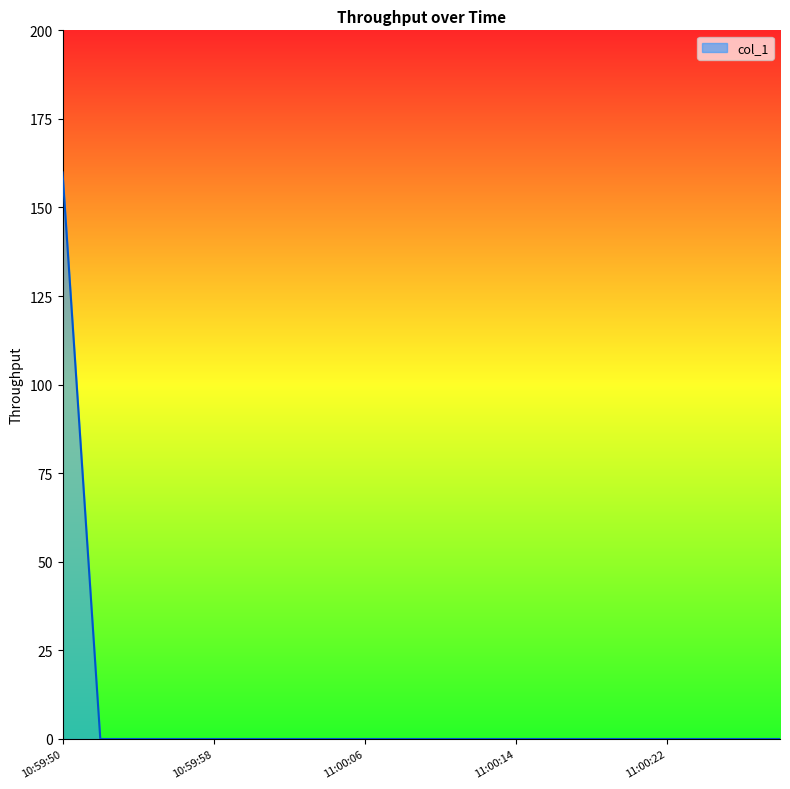

What is the greatest value displayed?

159.9